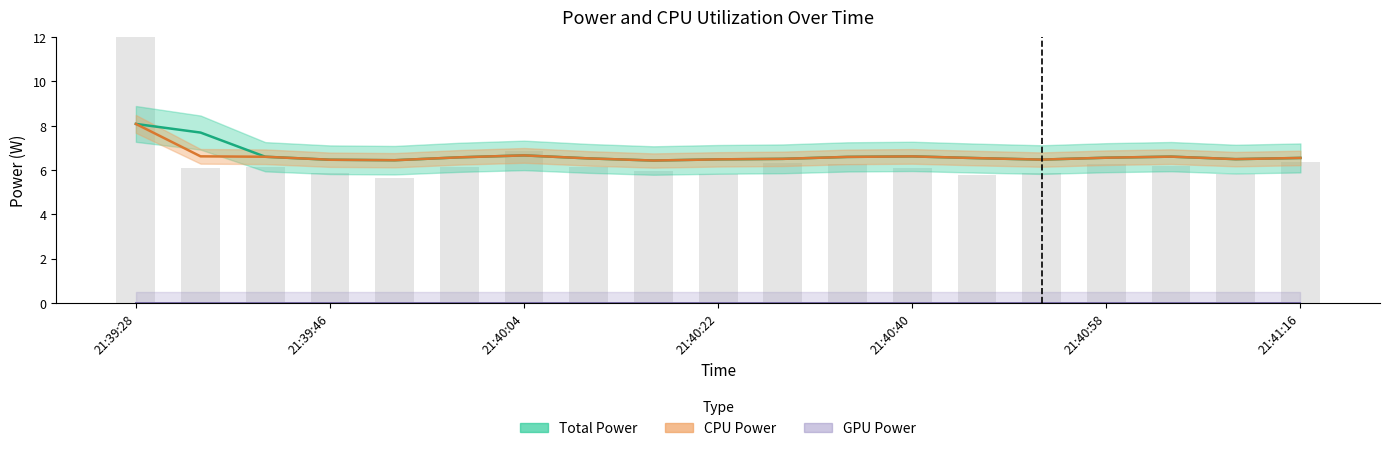

What is the approximate value of CPU Power at 21:40:04?

6.7